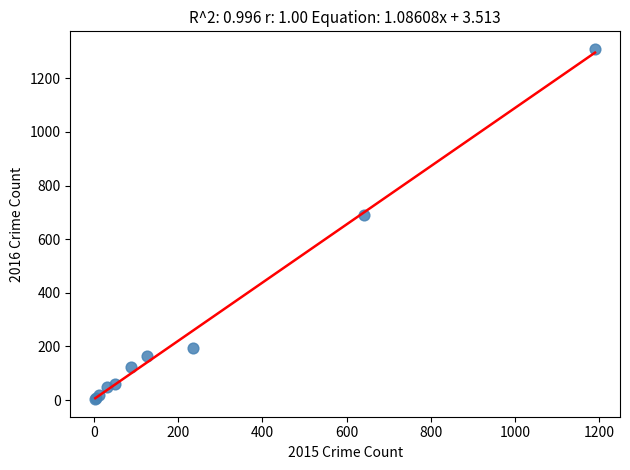

What Y value in the scatter plot is closest to 656?

689